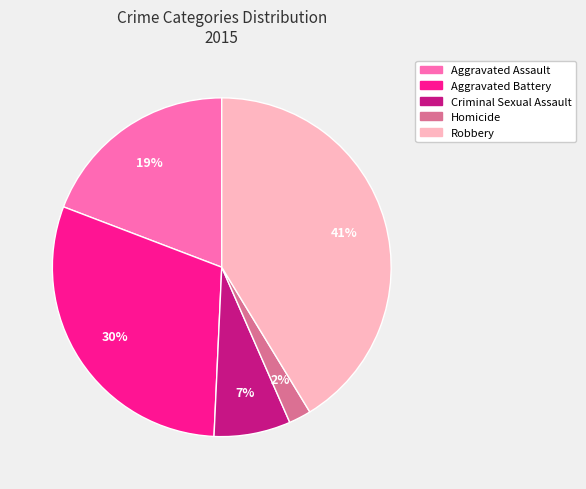

Is Criminal Sexual Assault the majority of the pie?

No